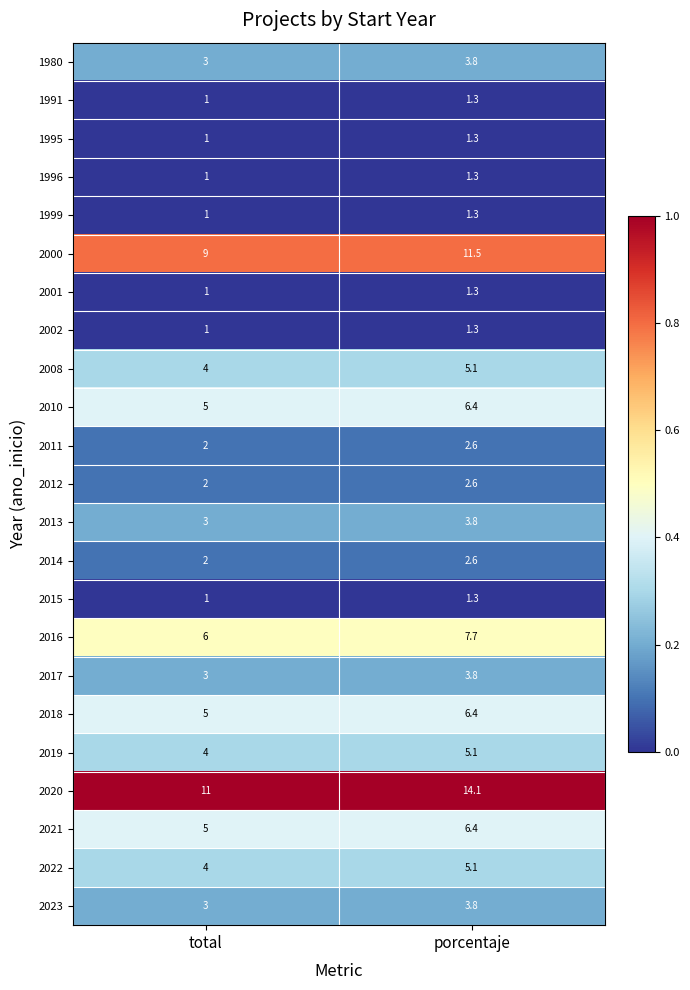

How many data points does each series have?

2